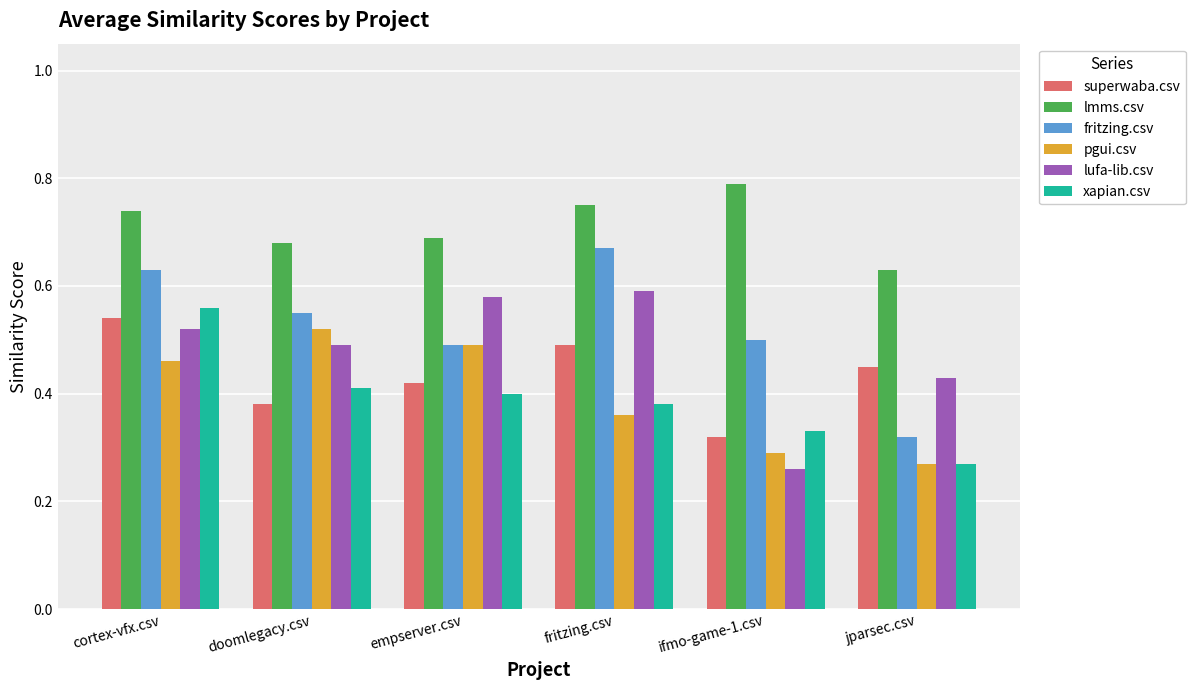

What are all the series names shown in the legend?

superwaba.csv, lmms.csv, fritzing.csv, pgui.csv, lufa-lib.csv, xapian.csv